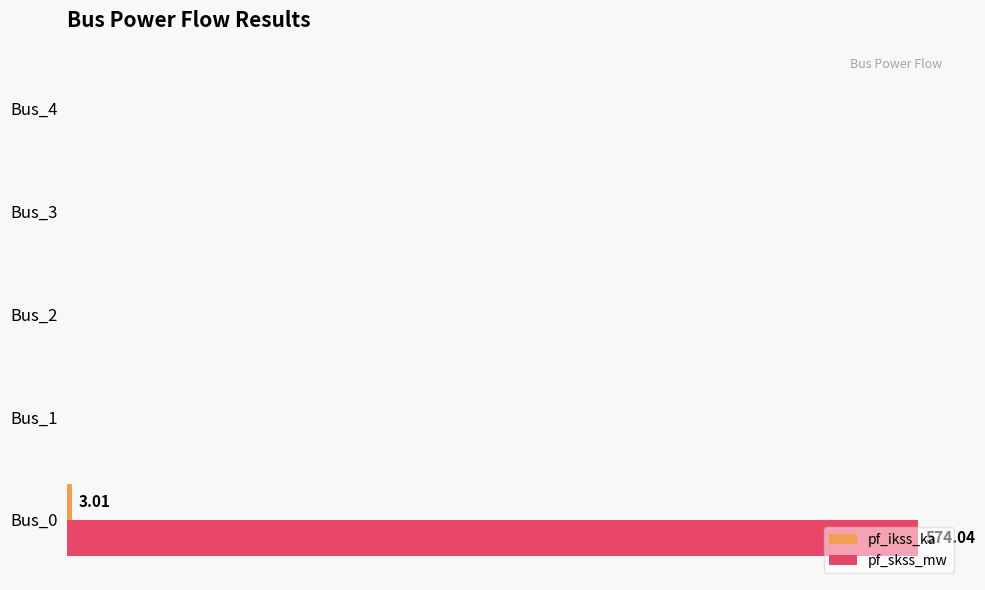

What is the value of the pf_skss_mw bar at the 1st from the left?

574.0